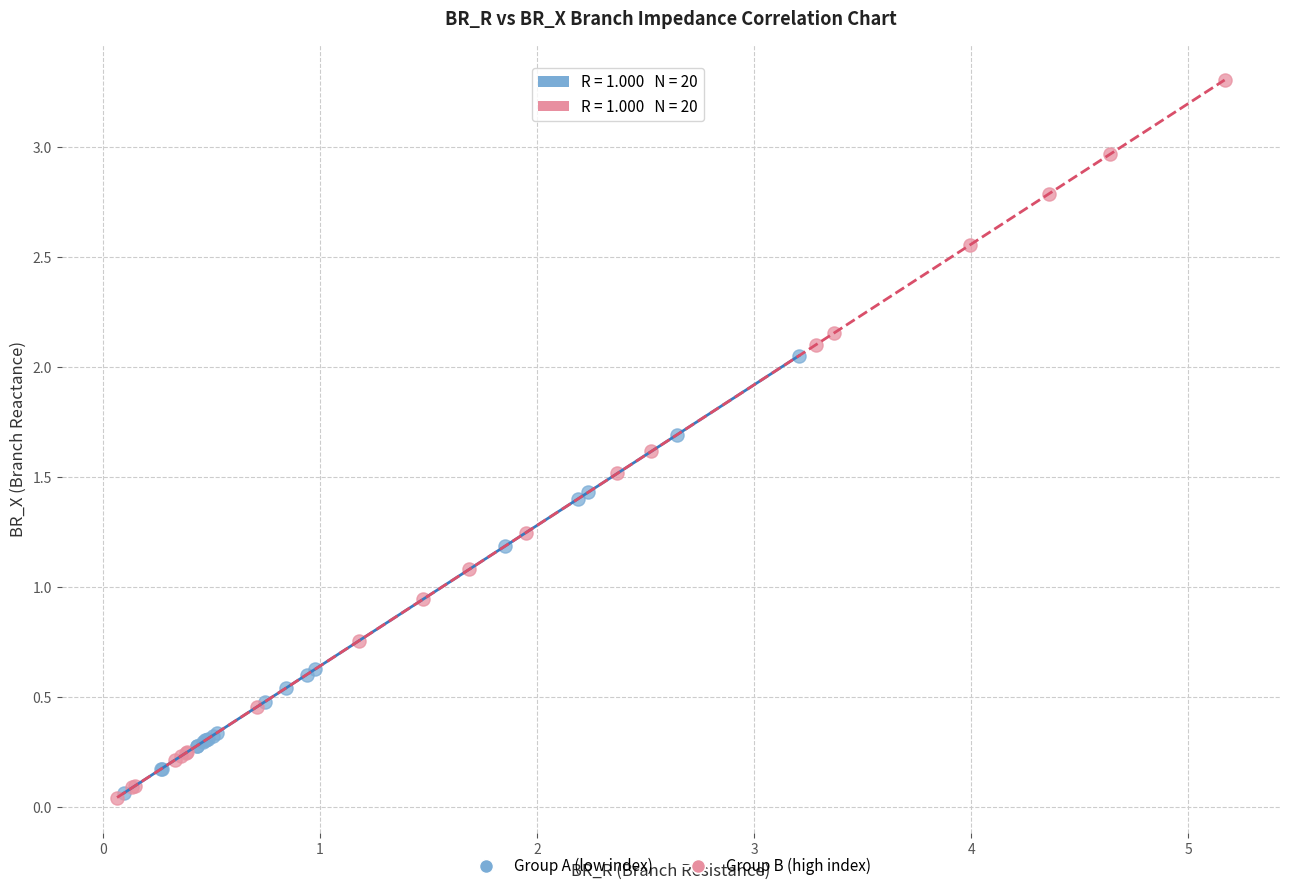

What are all the series names shown in the legend?

Group A (low index), Group B (high index)